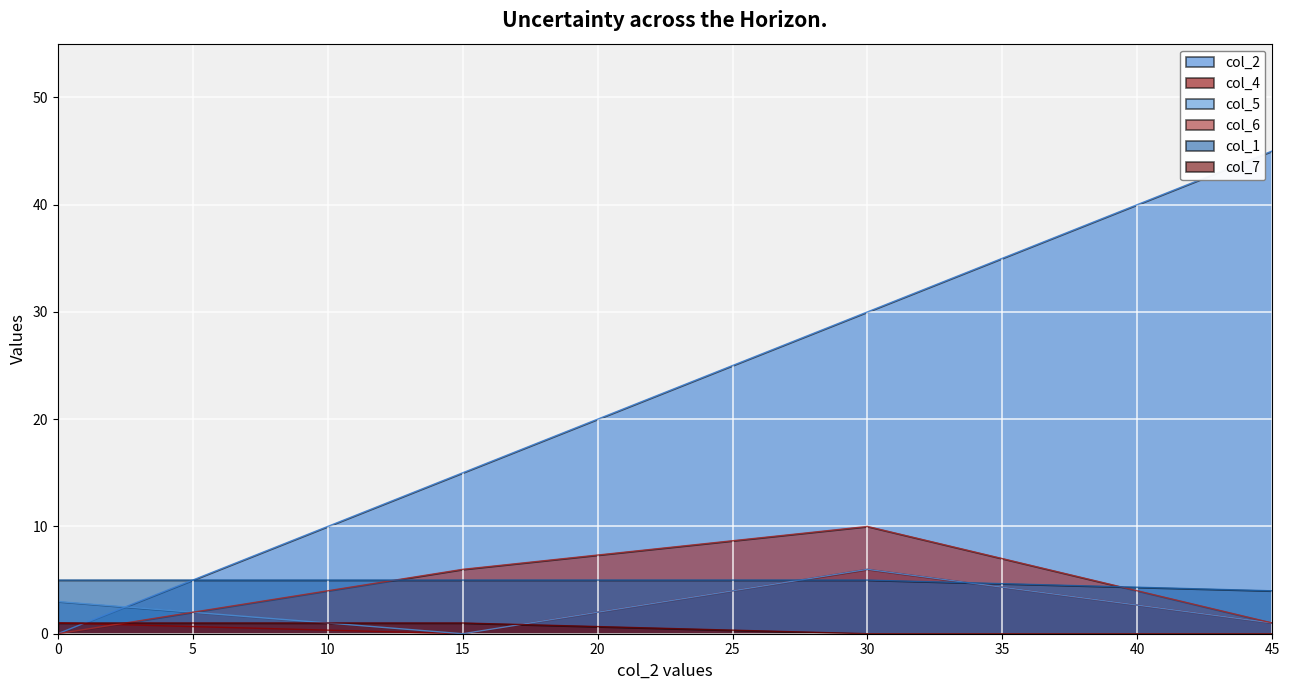

How many lines are shown in the chart?

6